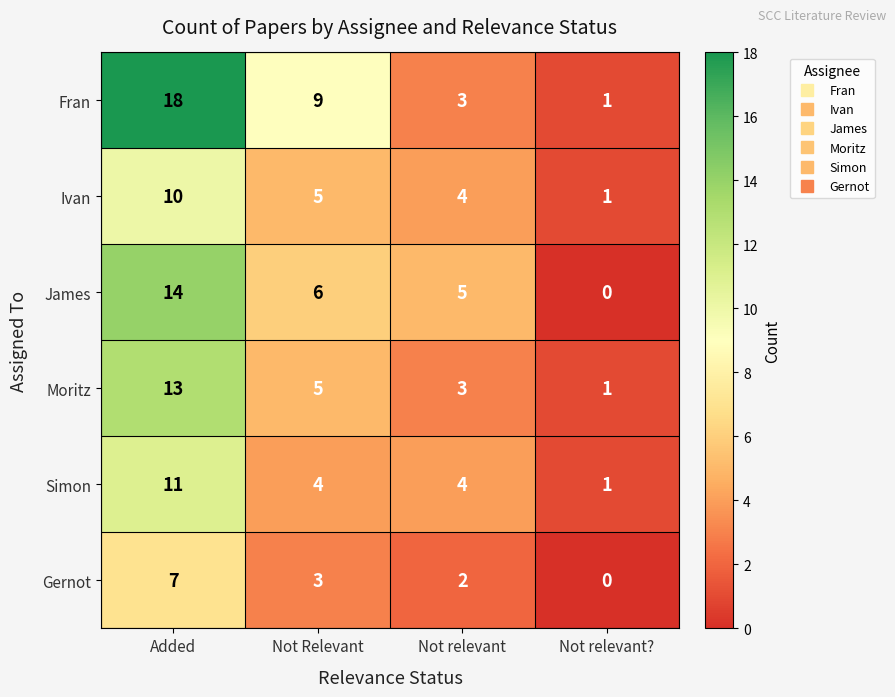

At which category does the chart reach its minimum across all series?

Not relevant?